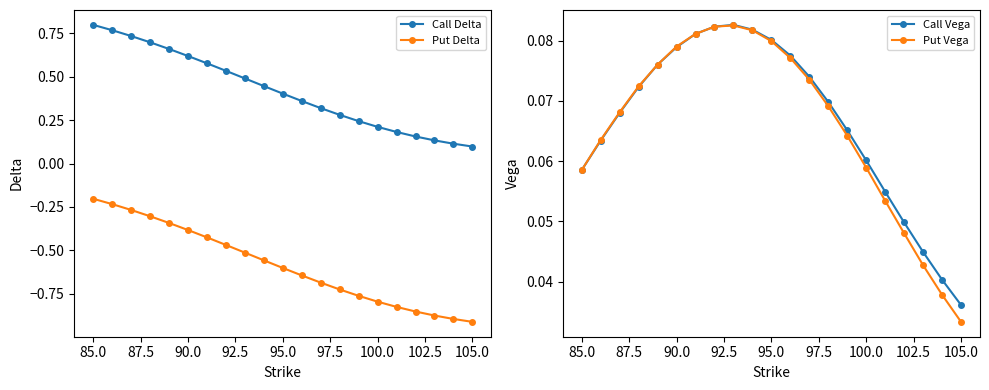

How many distinct data groups are displayed?

4